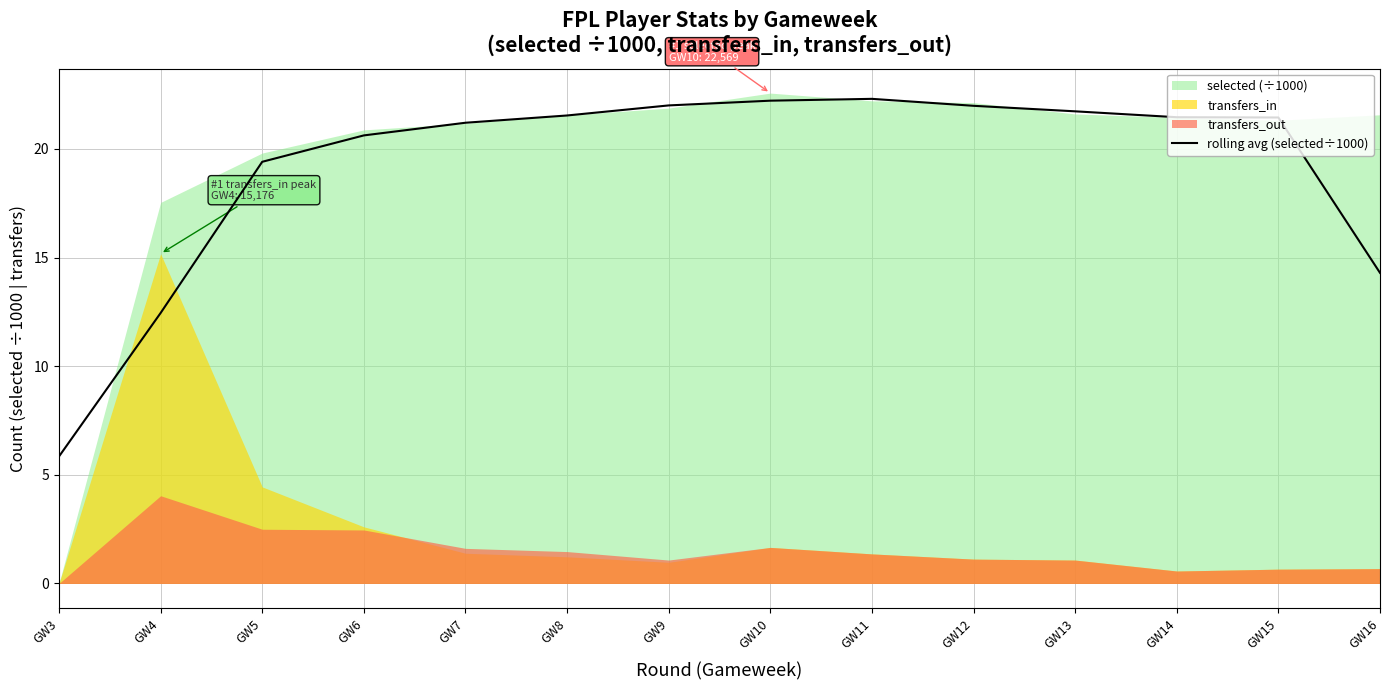

At which category does the data reach its first local peak?

GW11